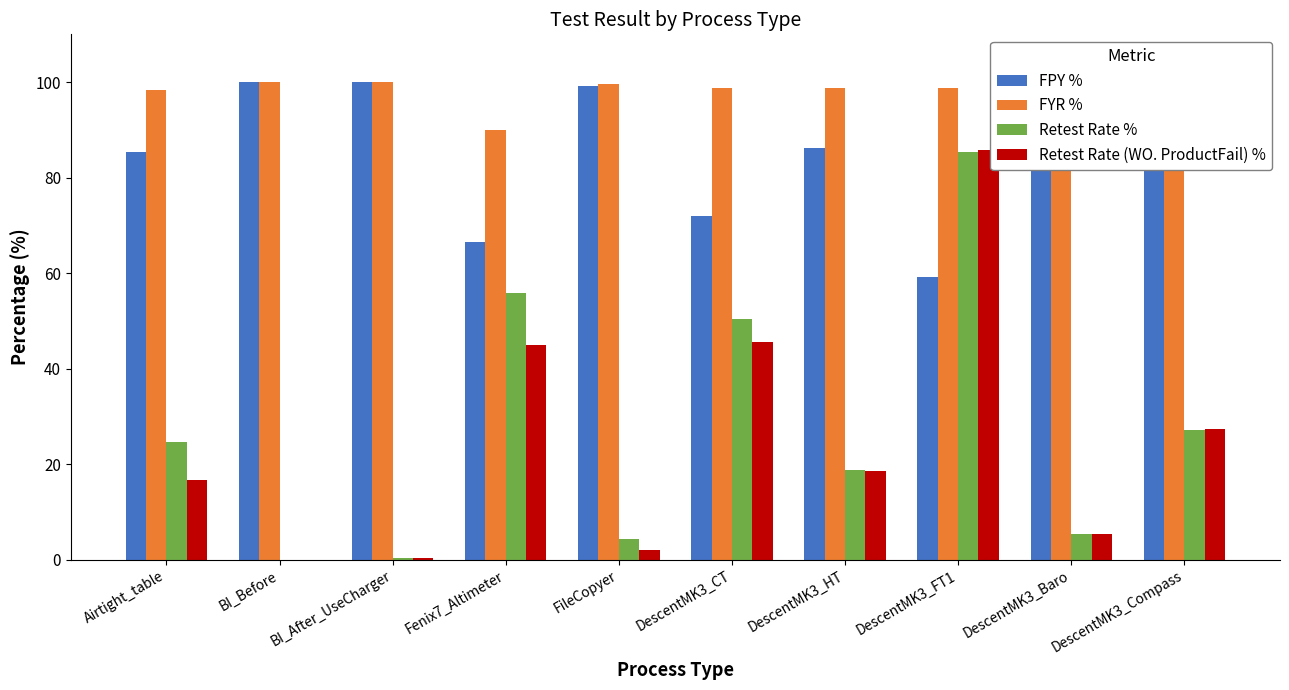

Is it true that Retest Rate % equals 12.0 at Fenix7_Altimeter?

False